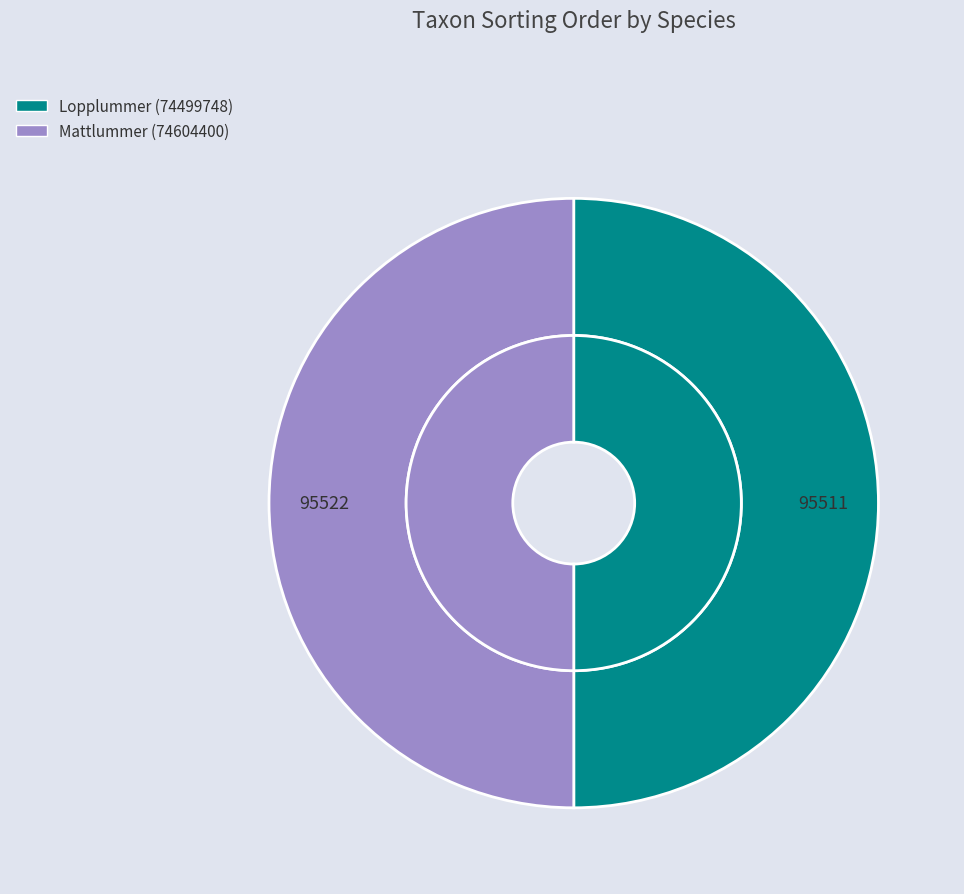

To the nearest percent, what portion does Mattlummer (74604400) represent?

50%